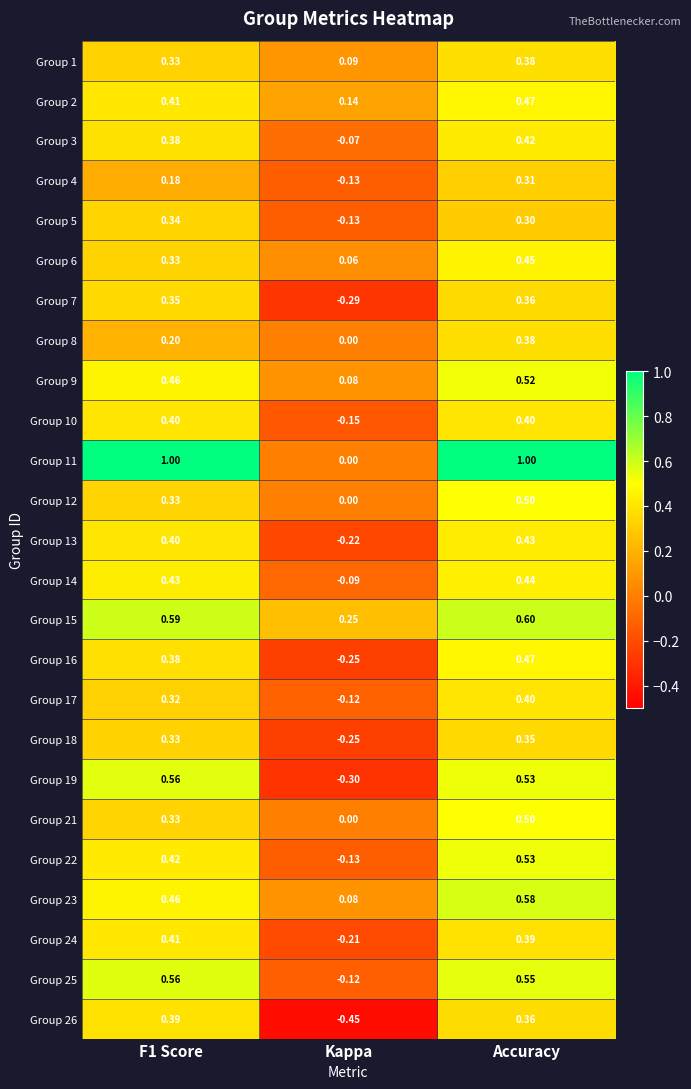

At which category is the sum across all series the highest?

Accuracy